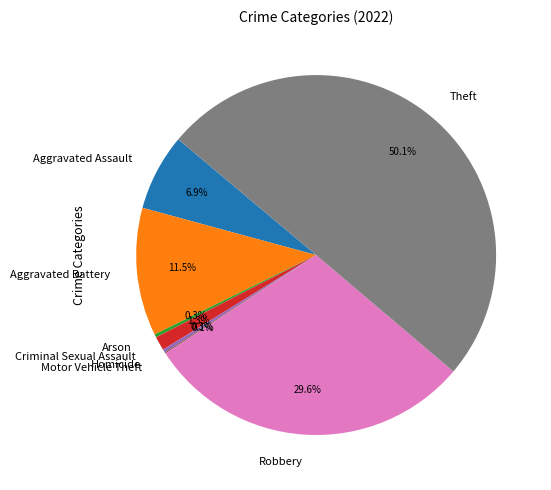

True or false: Homicide accounts for 0% of the total.

True